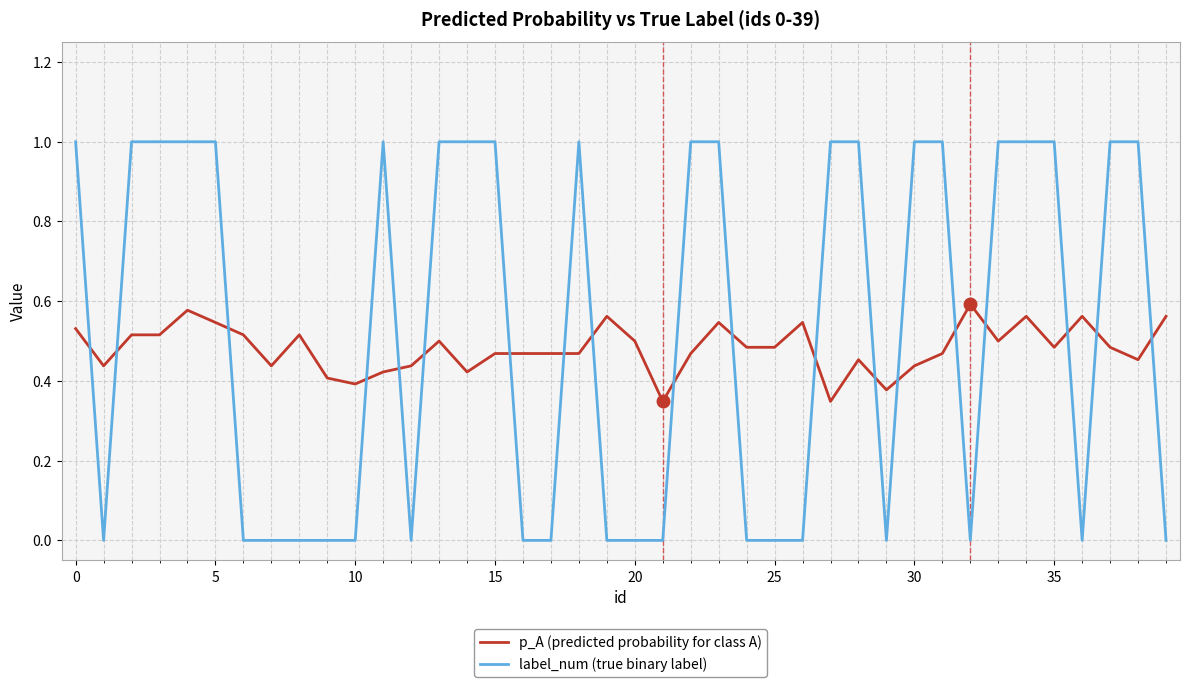

Which series ends up on top after the final intersection of label_num (true binary label) and p_A (predicted probability for class A)?

p_A (predicted probability for class A)